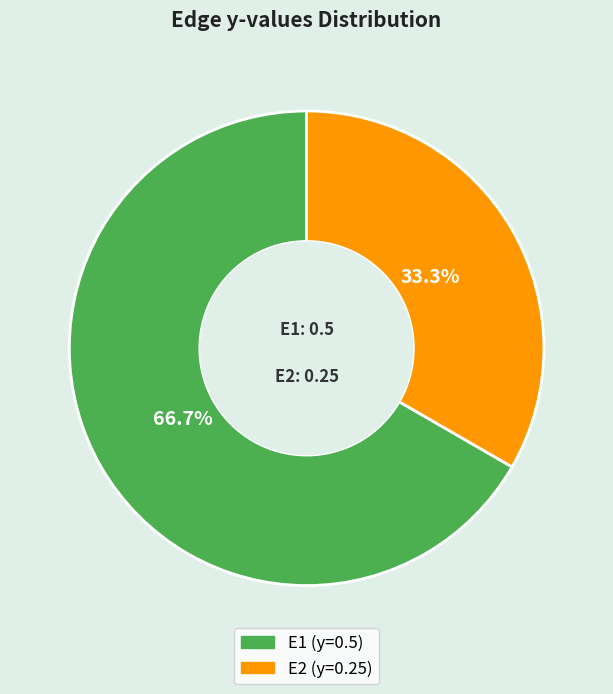

To the nearest percent, what is the combined percentage of E1 and E2?

100%